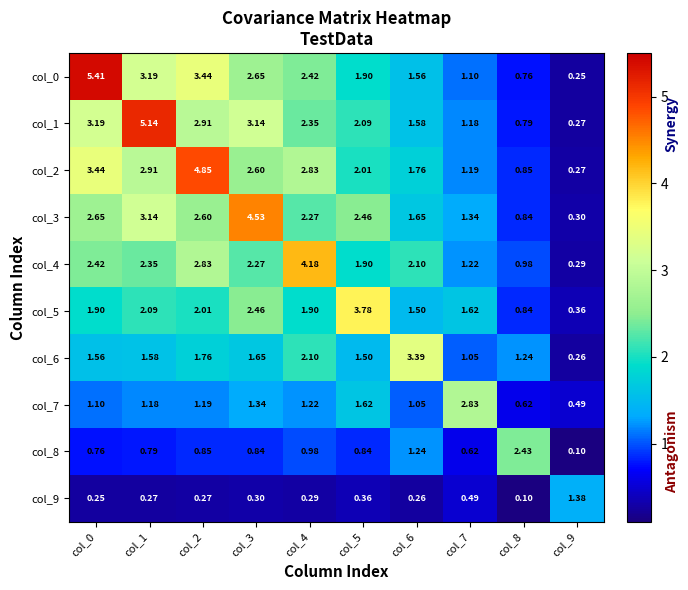

Is the value of col_5 at col_9 greater than the value of col_0 at col_0?

No